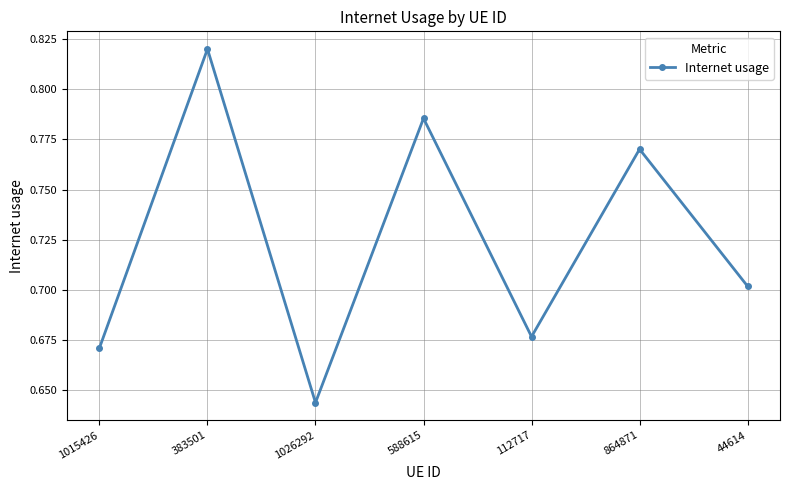

At which category does the chart reach its minimum across all series?

1026292